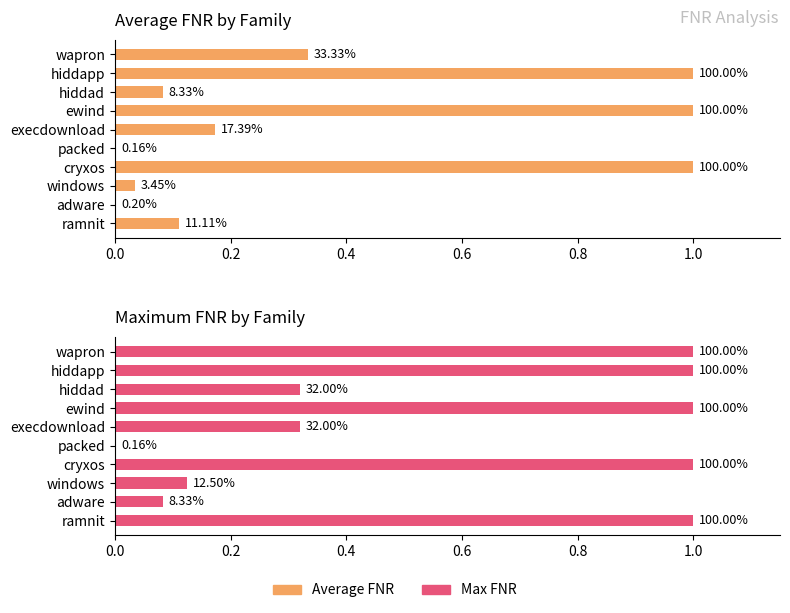

List the series in order of their peak value, lowest first.

Average FNR, Max FNR